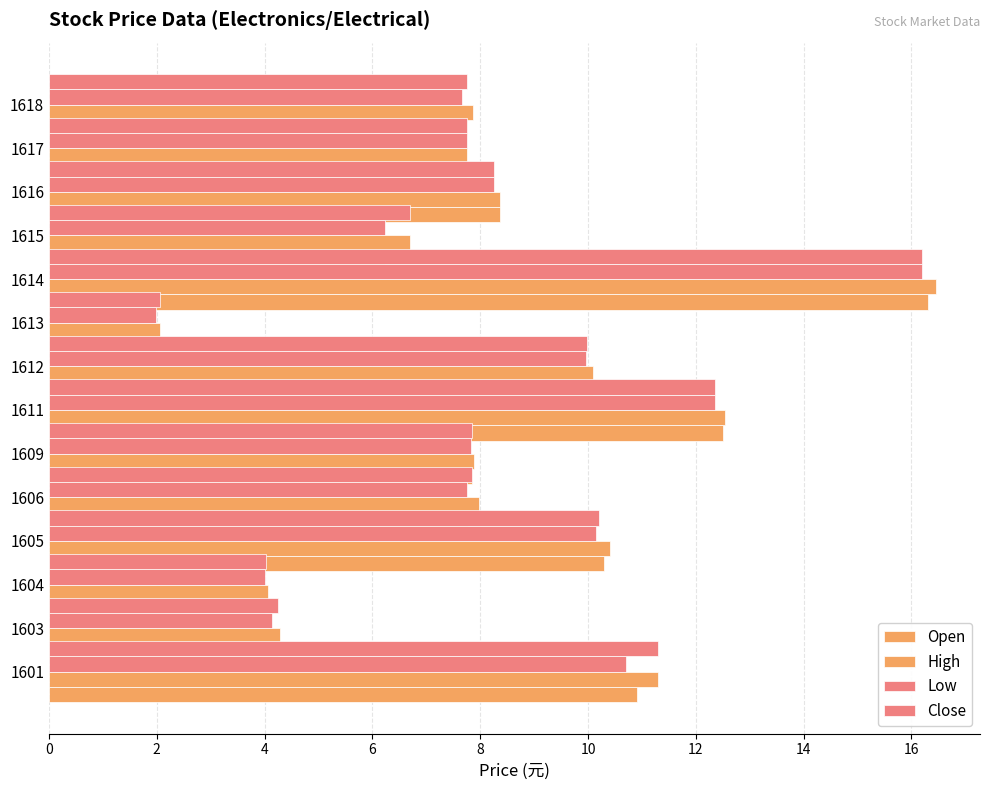

Are the bars grouped side by side (vs. stacked)?

Yes